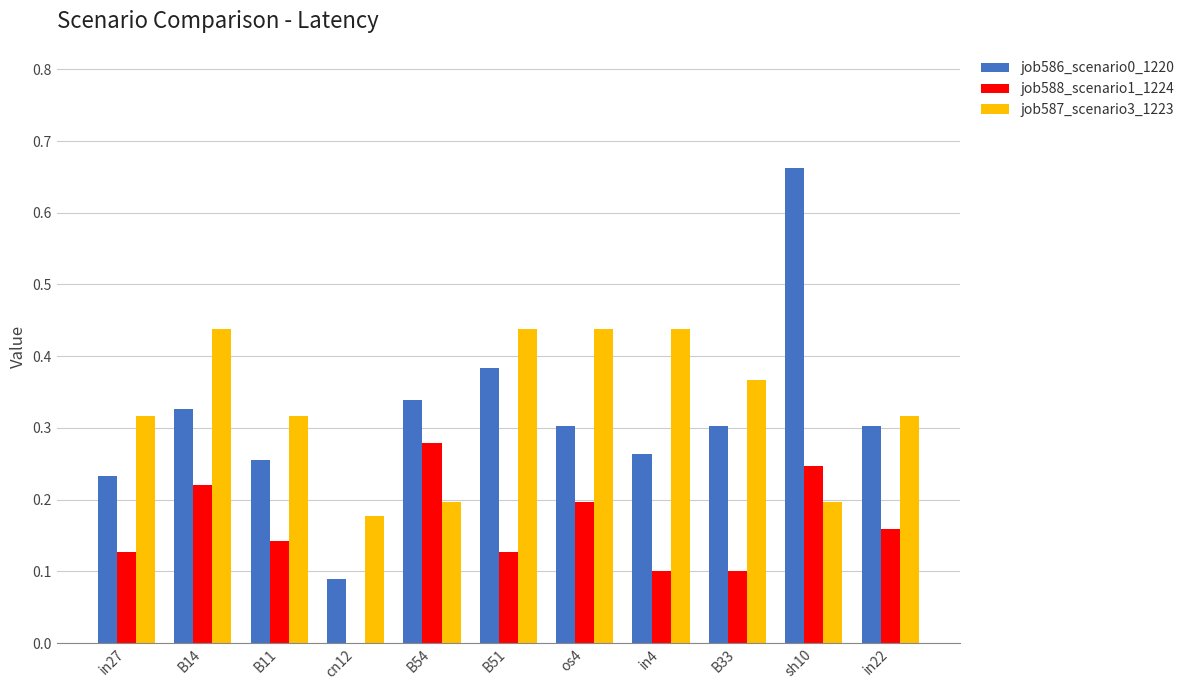

Which series changed the most between B14 and in4?

job588_scenario1_1224